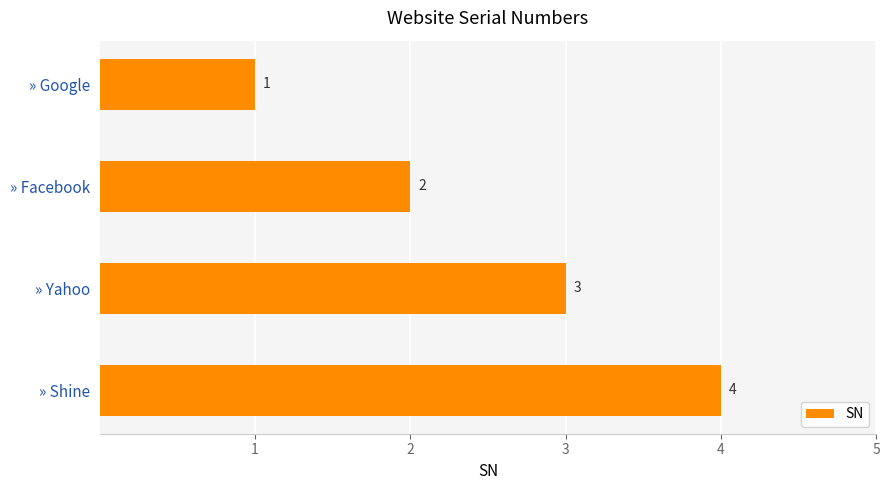

Which category has the highest value across all series?

» Shine